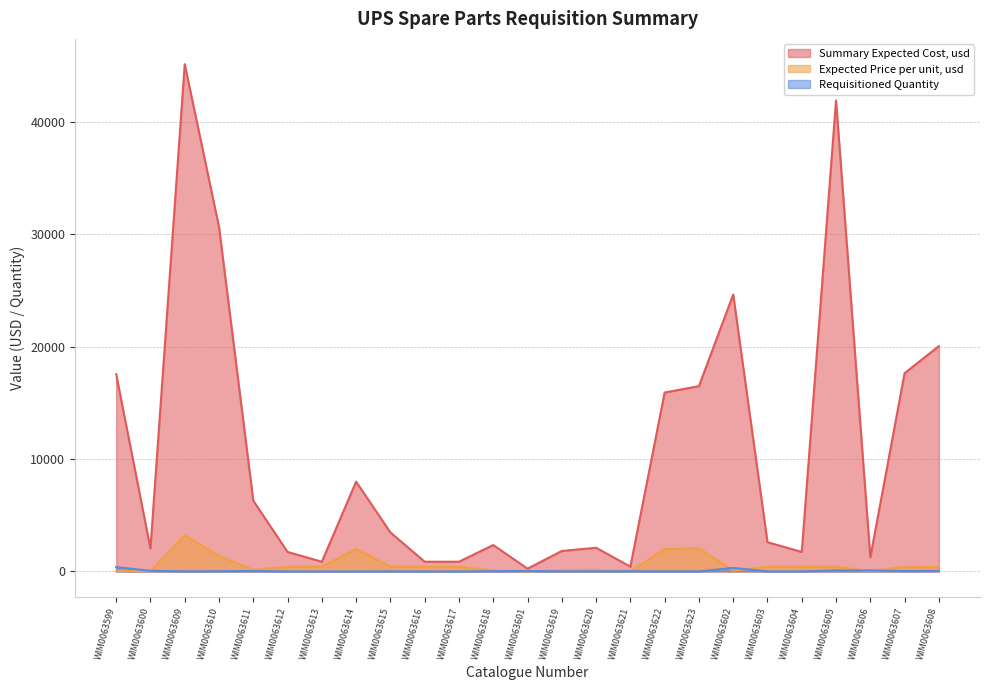

List the labels in order of Requisitioned Quantity value, smallest first.

WIM0063613, WIM0063616, WIM0063617, WIM0063612, WIM0063614, WIM0063604, WIM0063603, WIM0063615, WIM0063622, WIM0063623, WIM0063609, WIM0063619, WIM0063620, WIM0063610, WIM0063621, WIM0063618, WIM0063611, WIM0063601, WIM0063607, WIM0063608, WIM0063600, WIM0063605, WIM0063606, WIM0063602, WIM0063599